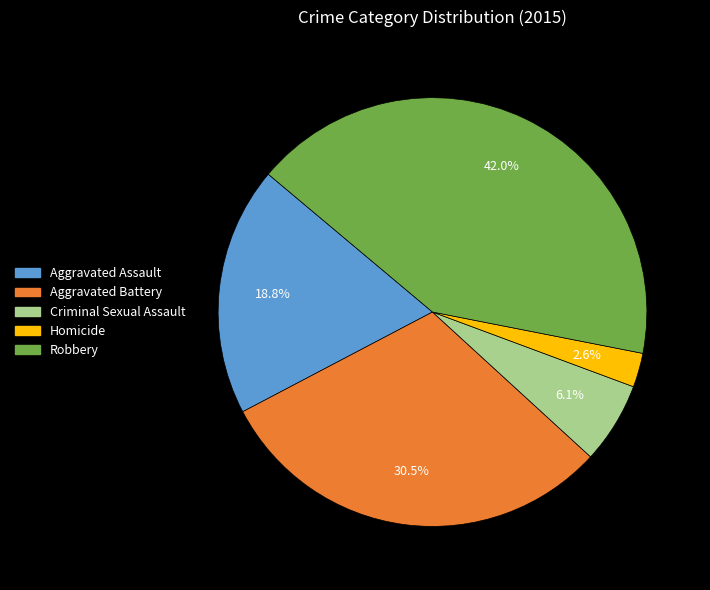

Which has a higher value, Aggravated Assault or Robbery?

Robbery